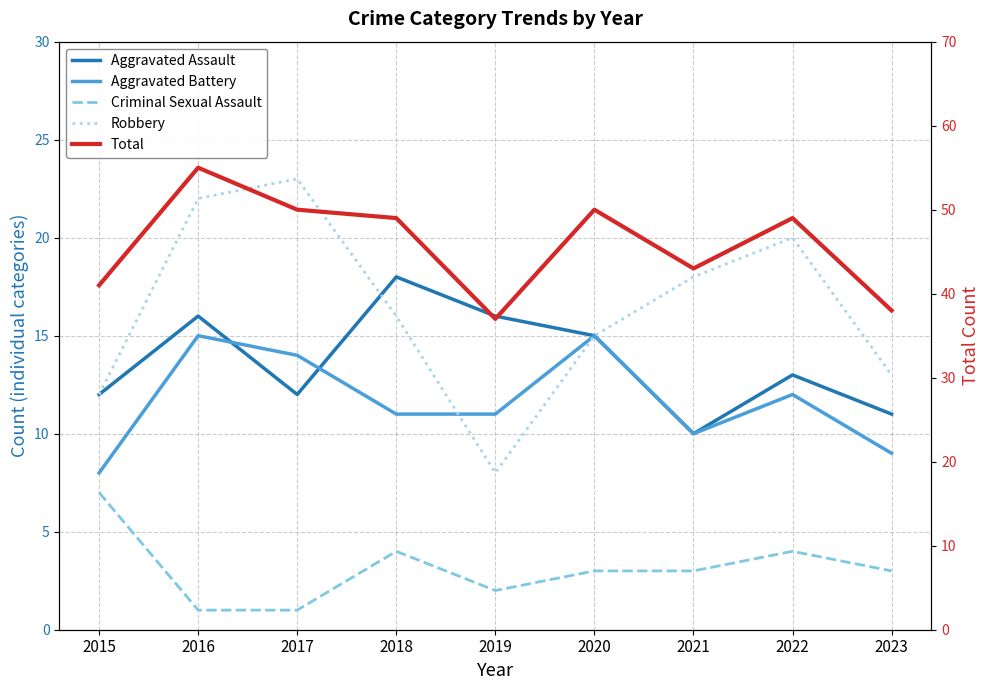

What is the total value across all series at 2020?

98